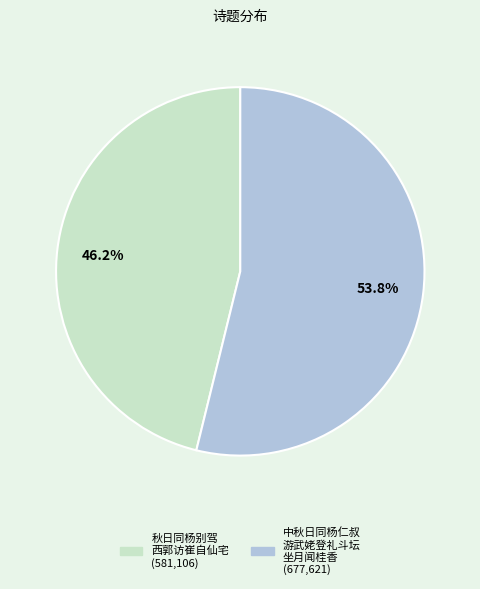

Is there a majority slice in this chart?

Yes